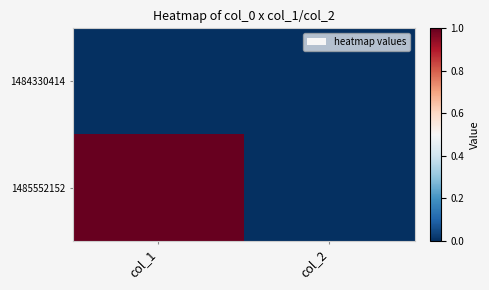

What is the greatest value displayed?

1